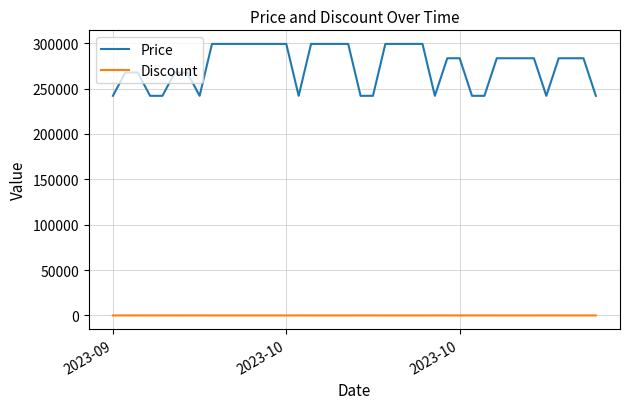

True or false: Discount and Price cross at least once.

False